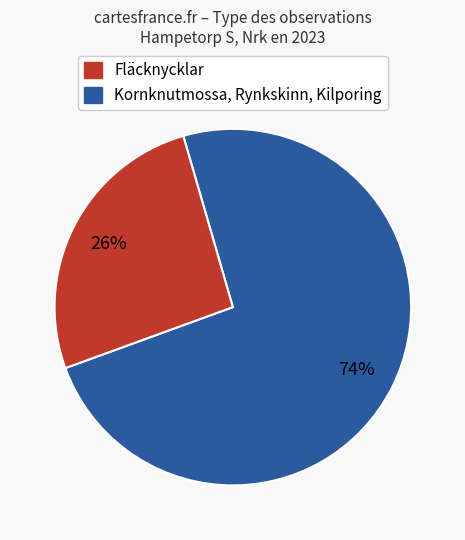

Count the number of slices in the pie.

2